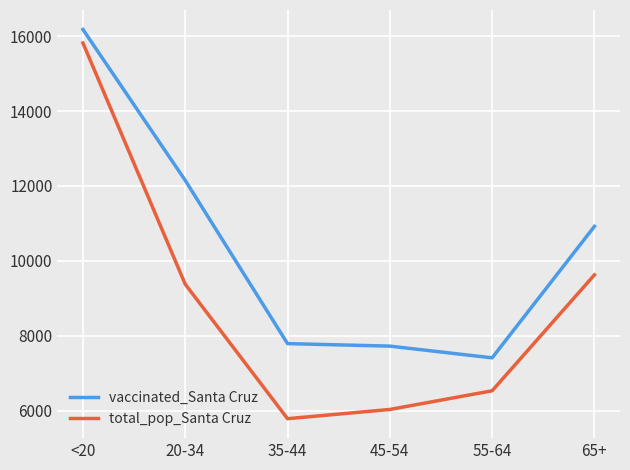

What is the spread (max minus min) of values at 55-64?

880